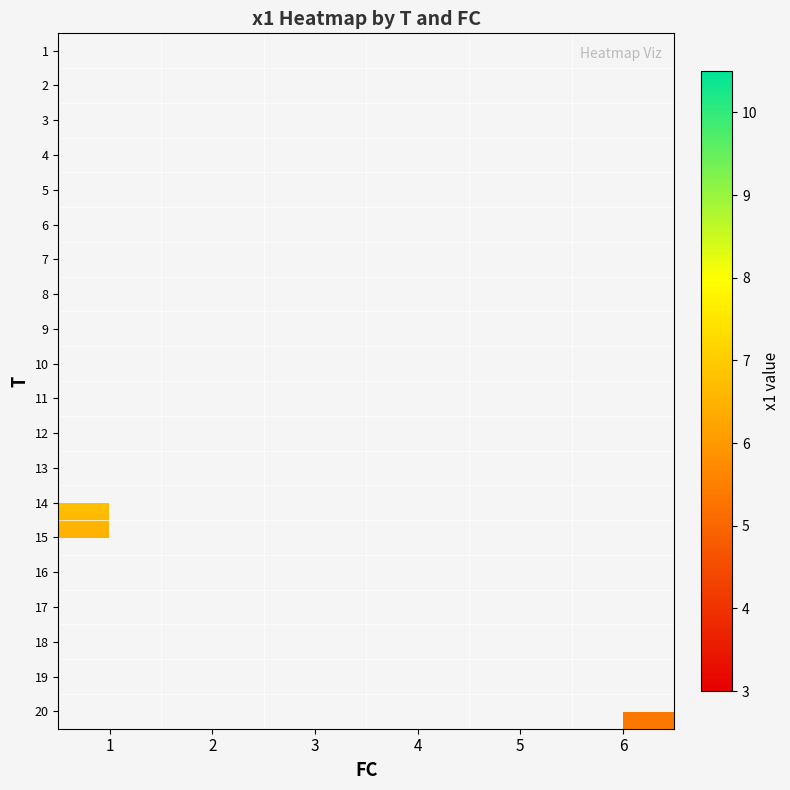

At which category does the chart reach its minimum across all series?

2